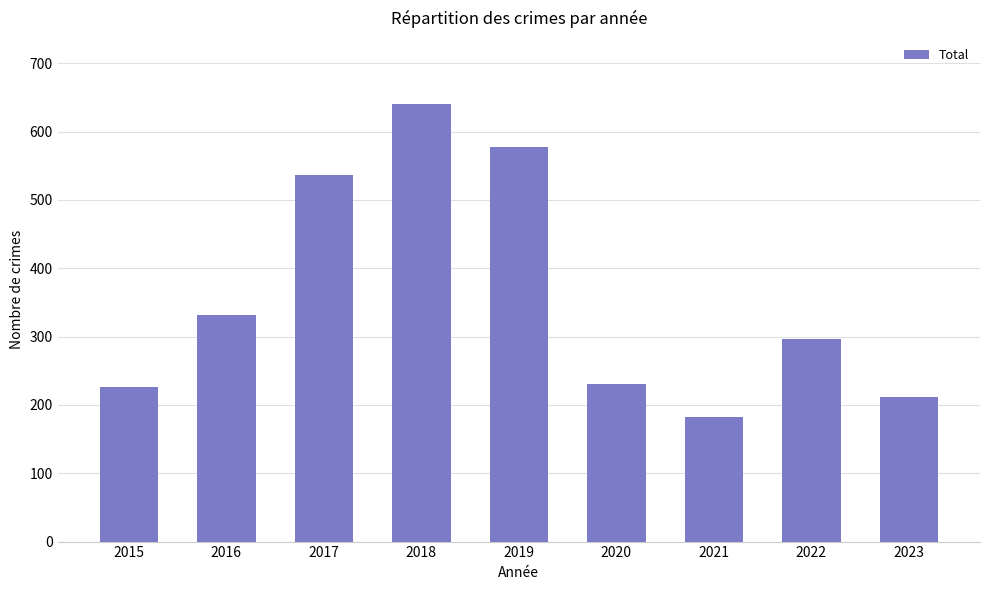

Count the number of categories in the chart.

9